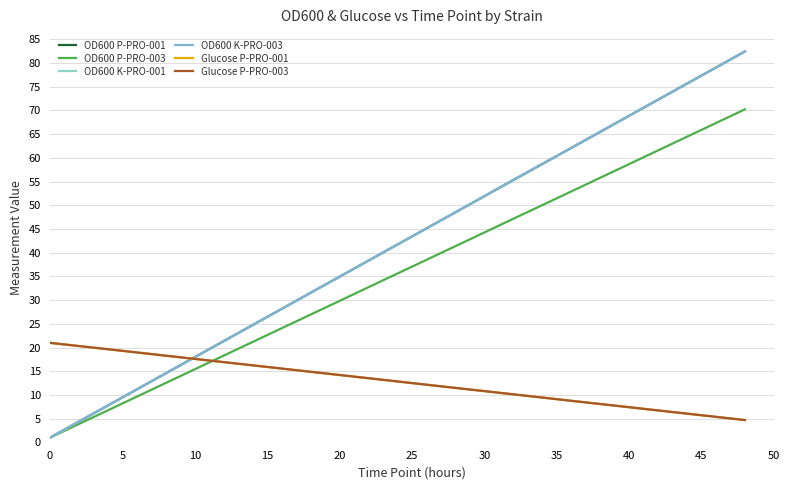

How many lines are shown in the chart?

6